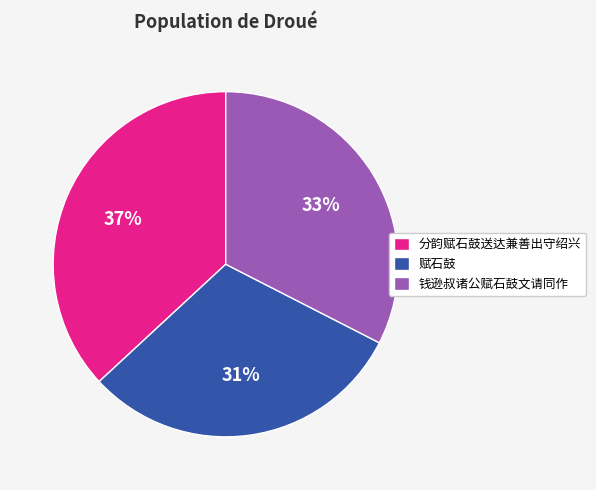

Approximately how many times larger is the value at 钱逊叔诸公赋石鼓文请同作 compared to 分韵赋石鼓送达兼善出守绍兴?

0.9